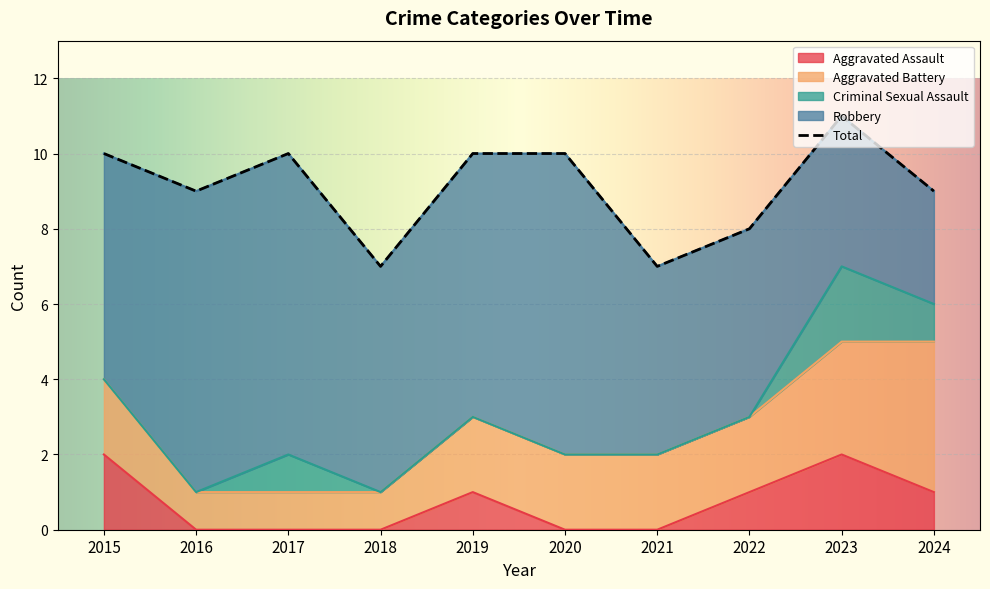

What is the average value of the Aggravated Assault series?

1